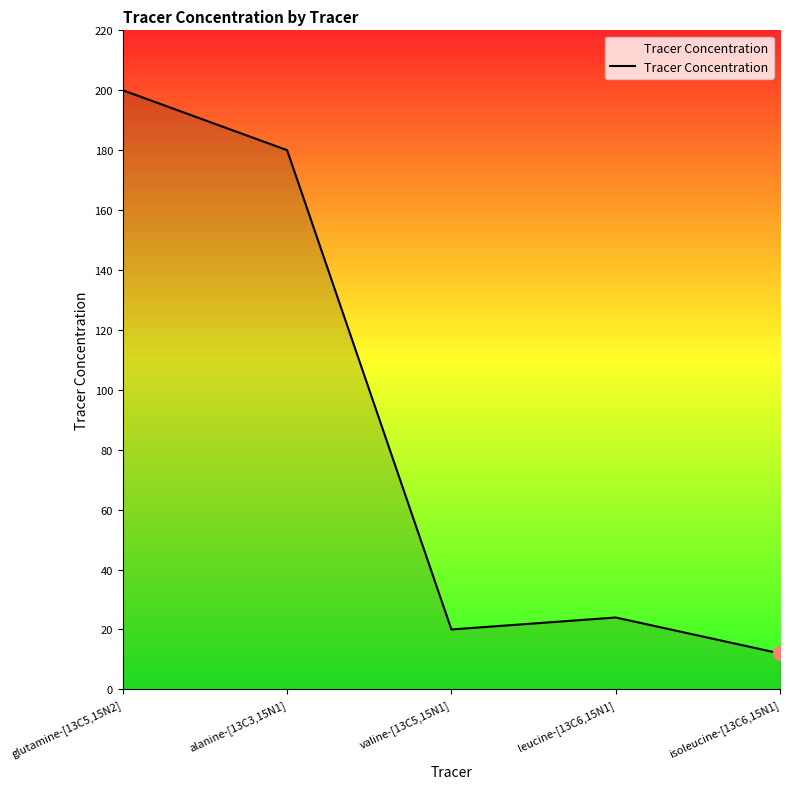

What is the difference between the second highest and minimum values?

168